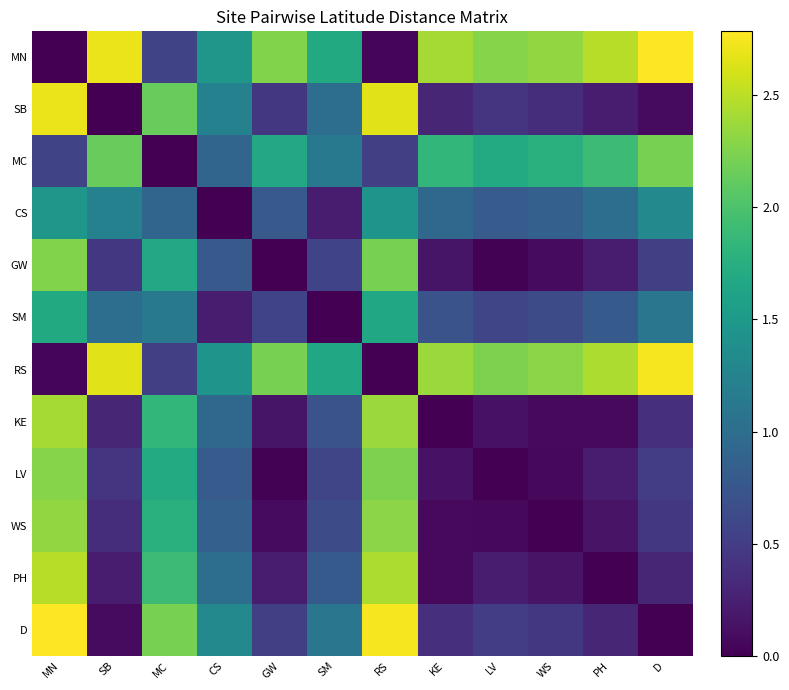

What is the difference between the highest and lowest values at LV?

2.3